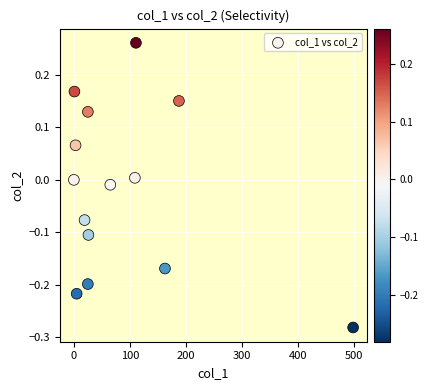

What is the range of X values (max minus min)?

497.8